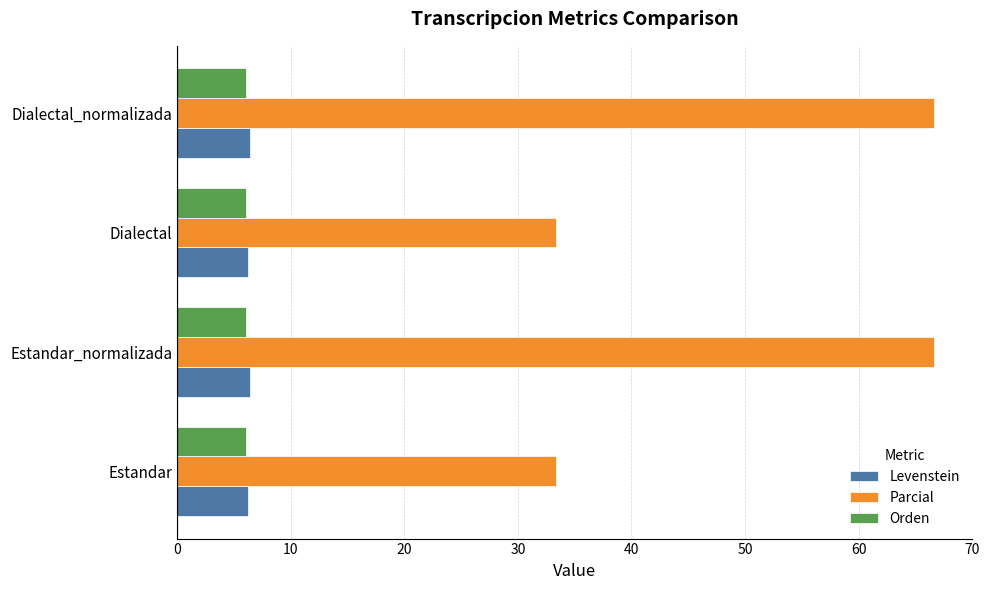

What is the approximate value of Orden at Dialectal_normalizada?

6.1